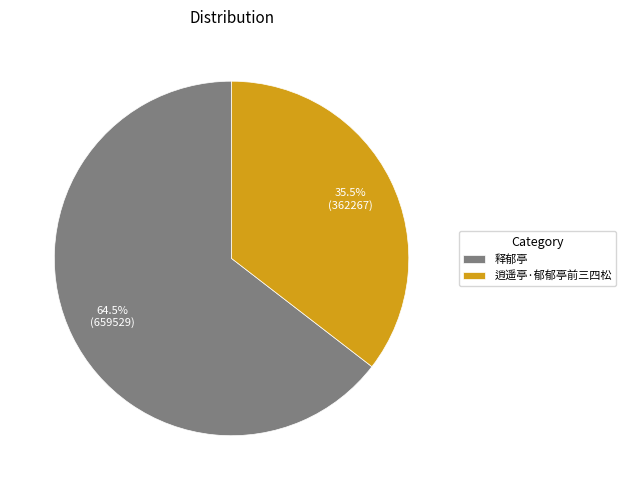

Which category has the smallest portion of the pie?

逍遥亭·郁郁亭前三四松